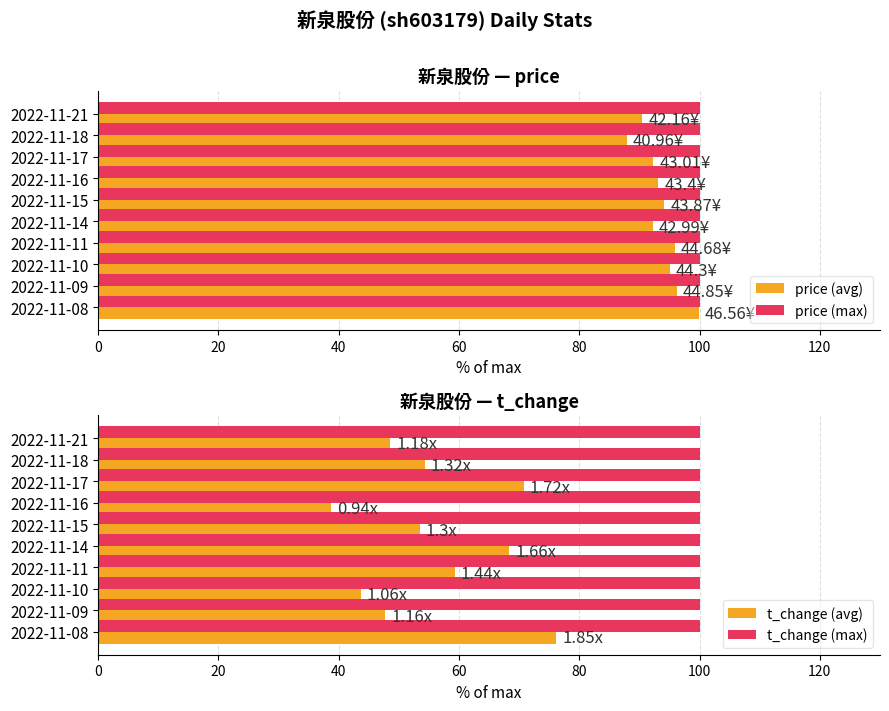

How many categories are shown in the chart?

10